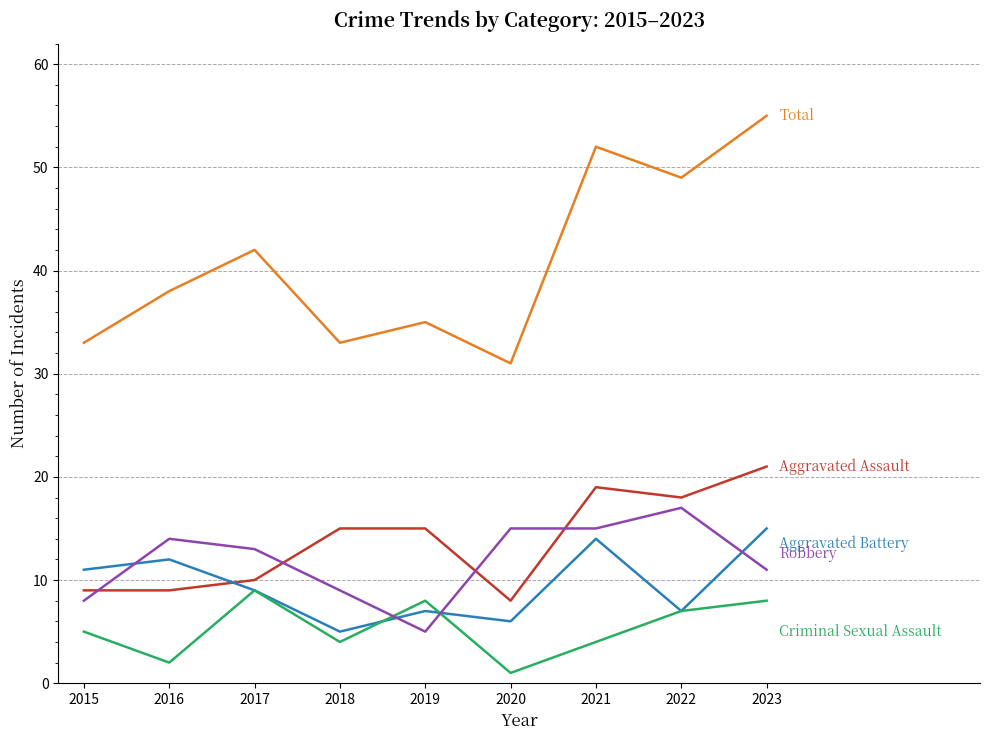

Reading left to right, extract all data points from this chart.

Aggravated Assault: 2015=9	2016=9	2017=10	2018=15	2019=15	2020=8	2021=19	2022=18	2023=21
Aggravated Battery: 2015=11	2016=12	2017=9	2018=5	2019=7	2020=6	2021=14	2022=7	2023=15
Criminal Sexual Assault: 2015=5	2016=2	2017=9	2018=4	2019=8	2020=1	2021=4	2022=7	2023=8
Robbery: 2015=8	2016=14	2017=13	2018=9	2019=5	2020=15	2021=15	2022=17	2023=11
Total: 2015=33	2016=38	2017=42	2018=33	2019=35	2020=31	2021=52	2022=49	2023=55